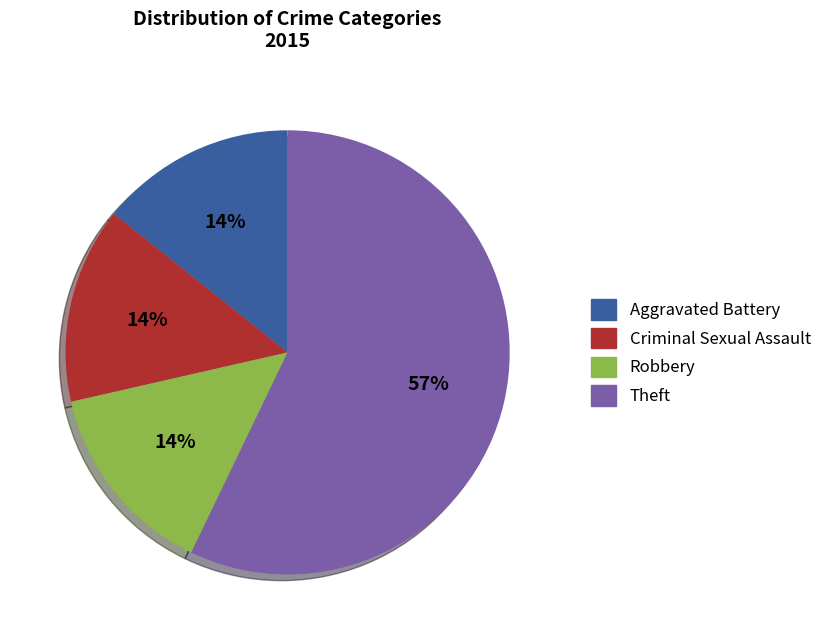

To the nearest percent, what is the difference between the largest and smallest slice percentages?

43%